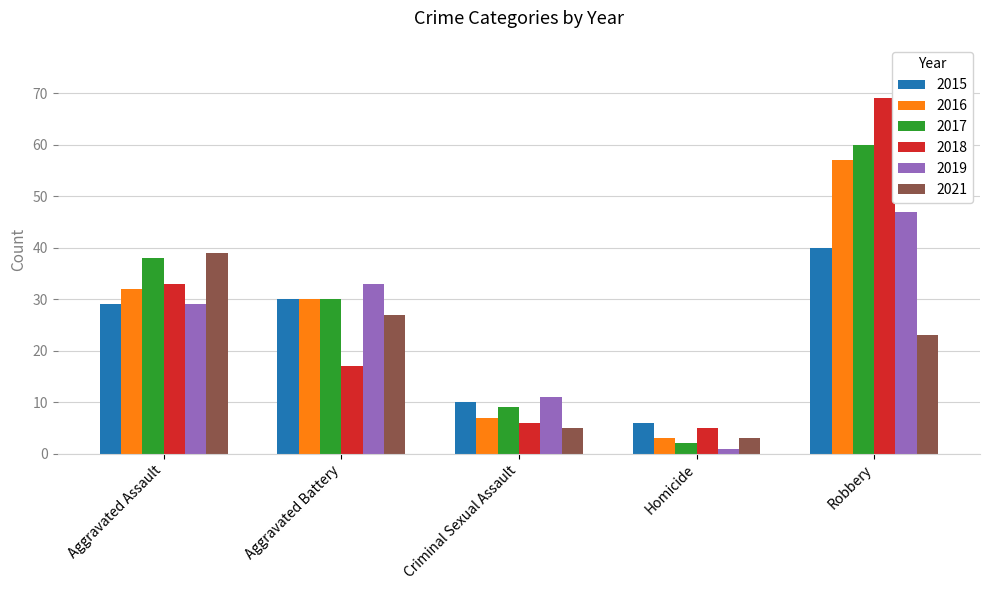

What is the average value of the 2017 series?

28